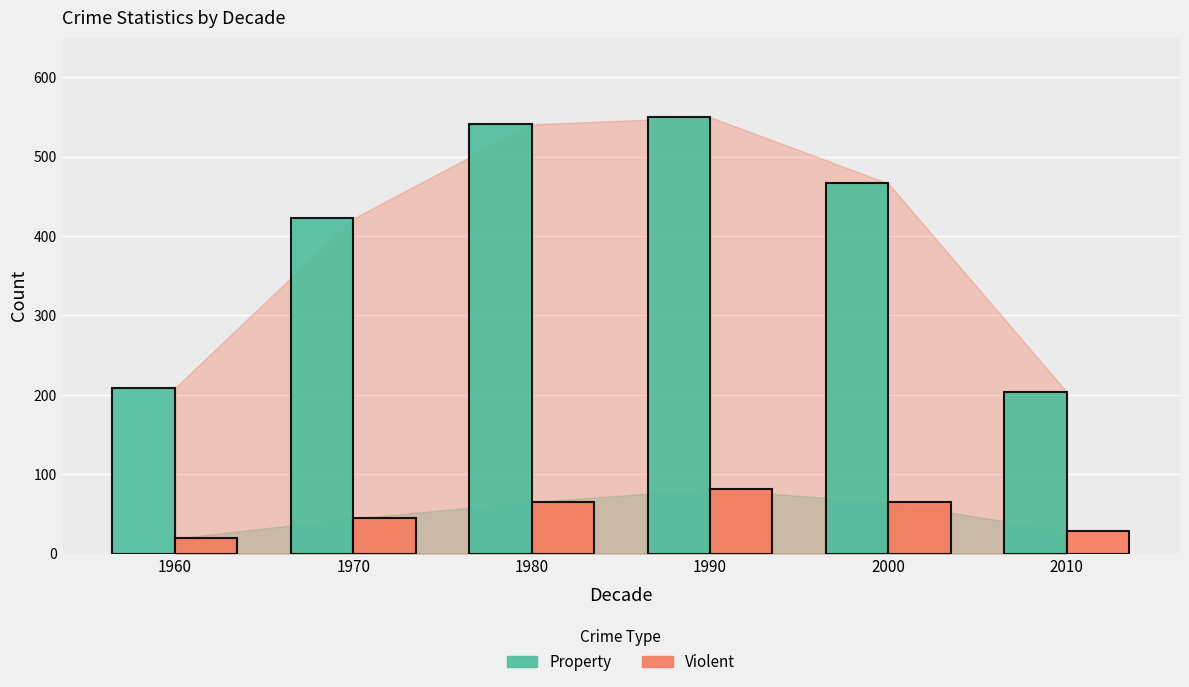

Which series changed the most between 1970 and 2000?

Property